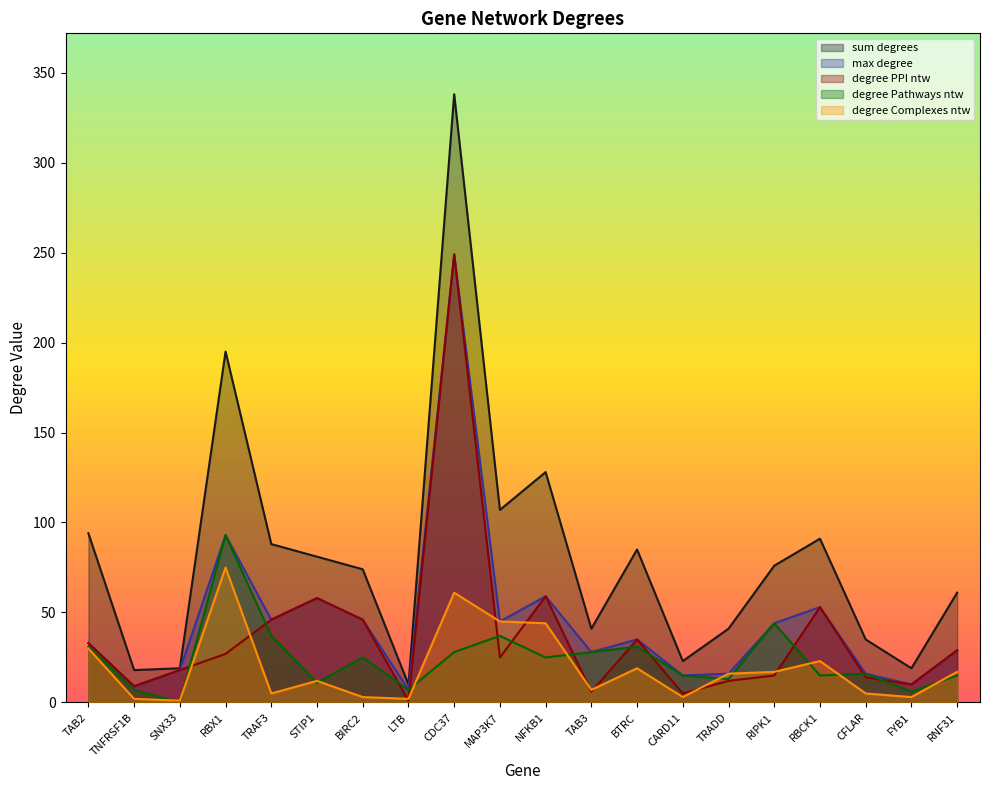

Does the chart have visible grid lines?

No